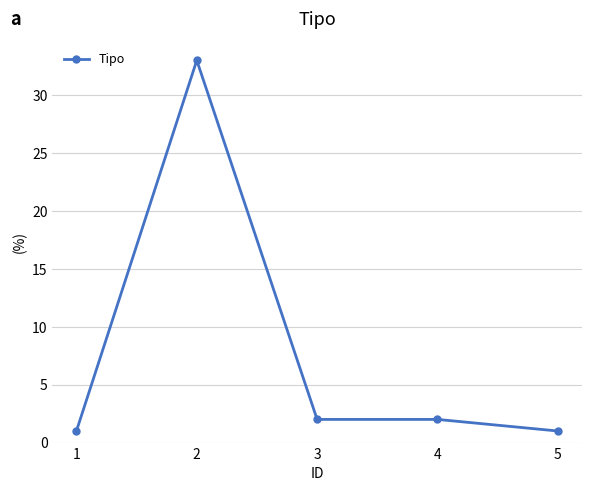

True or false: the data shows 2 at 4.

True